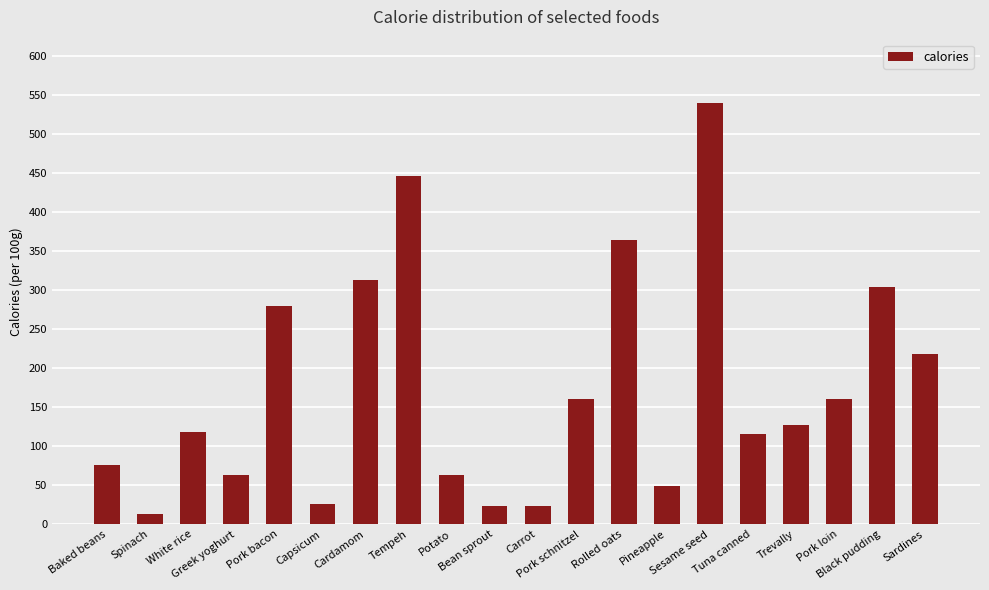

What is the value of the 3rd bar from the left?

118.0